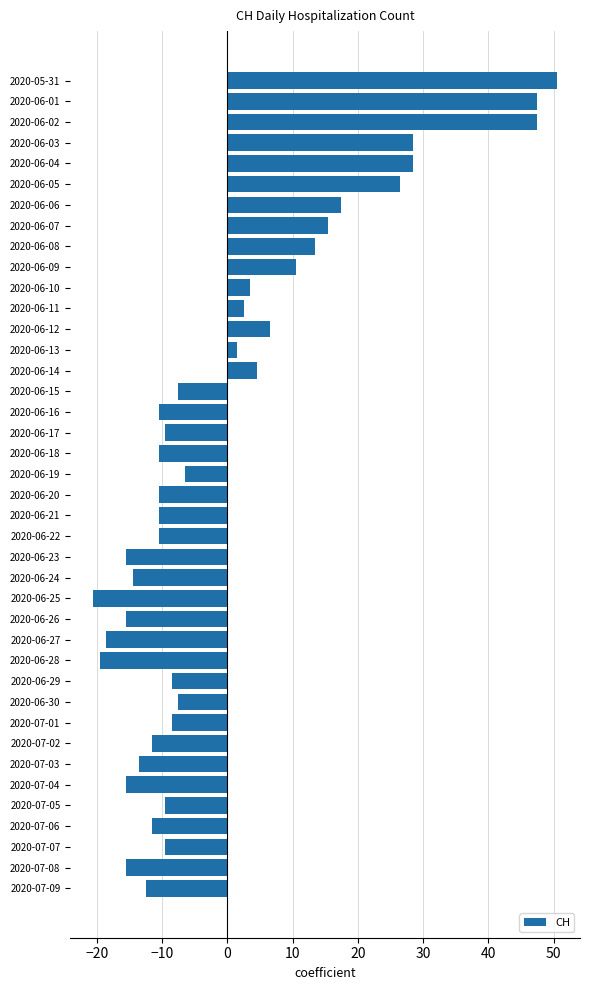

How many data points does each series have?

40